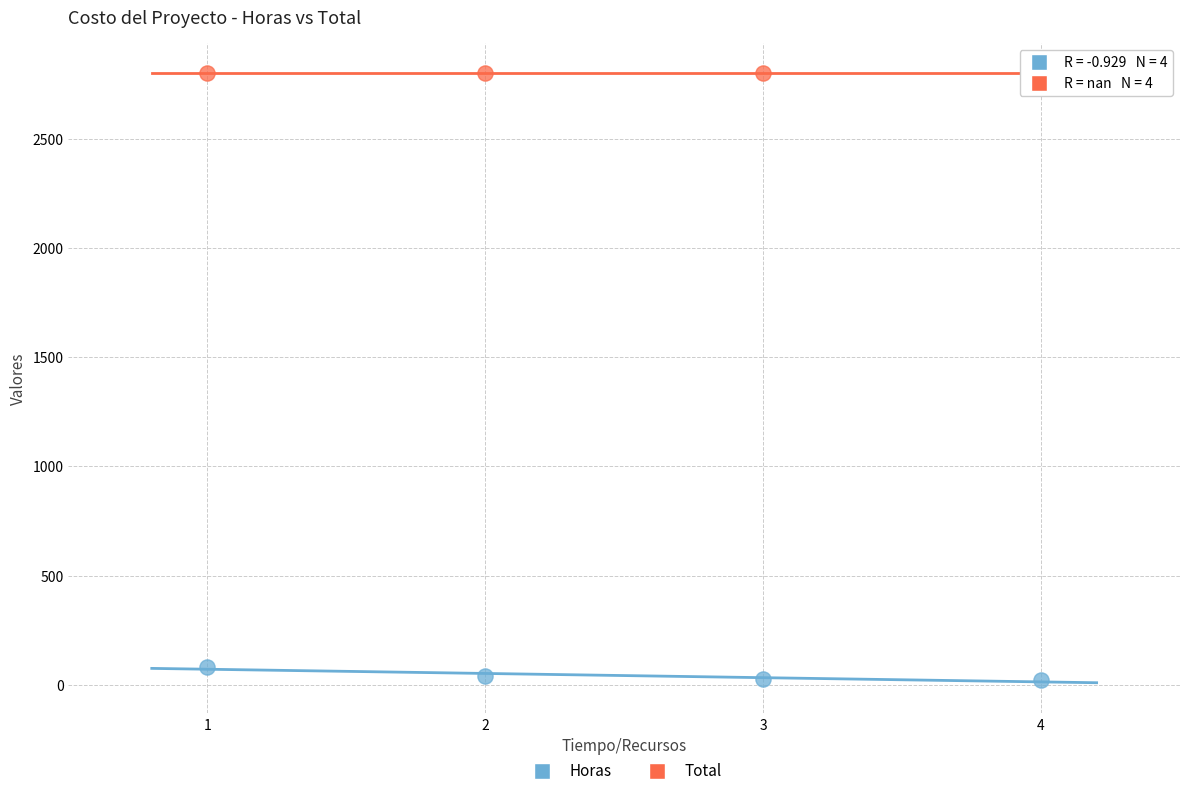

Which series reaches the minimum Y coordinate?

Horas